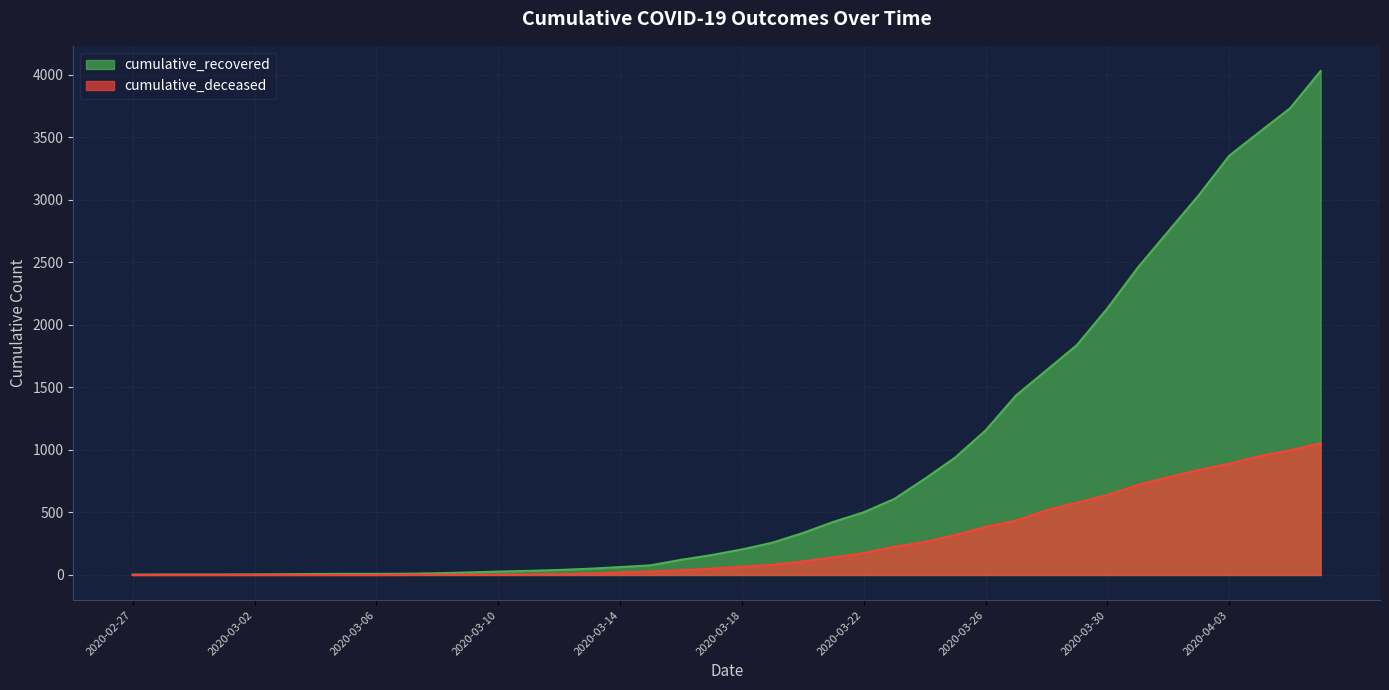

Reading left to right, list all the values displayed in this chart.

cumulative_recovered: 2020-02-27=3	2020-02-28=4	2020-02-29=4	2020-03-01=4	2020-03-02=5	2020-03-03=6	2020-03-04=8	2020-03-05=9	2020-03-06=9	2020-03-07=10	2020-03-08=14	2020-03-09=20	2020-03-10=27	2020-03-11=33	2020-03-12=40	2020-03-13=50	2020-03-14=63	2020-03-15=77	2020-03-16=121	2020-03-17=159	2020-03-18=204	2020-03-19=258	2020-03-20=335	2020-03-21=424	2020-03-22=501	2020-03-23=607	2020-03-24=768	2020-03-25=938	2020-03-26=1155	2020-03-27=1435	2020-03-28=1636	2020-03-29=1838	2020-03-30=2131	2020-03-31=2457	2020-04-01=2747	2020-04-02=3035	2020-04-03=3351	2020-04-04=3542	2020-04-05=3731	2020-04-06=4028
cumulative_deceased: 2020-02-27=0	2020-02-28=0	2020-02-29=0	2020-03-01=0	2020-03-02=0	2020-03-03=0	2020-03-04=0	2020-03-05=0	2020-03-06=0	2020-03-07=1	2020-03-08=2	2020-03-09=2	2020-03-10=2	2020-03-11=4	2020-03-12=6	2020-03-13=11	2020-03-14=20	2020-03-15=28	2020-03-16=37	2020-03-17=51	2020-03-18=65	2020-03-19=82	2020-03-20=108	2020-03-21=140	2020-03-22=175	2020-03-23=225	2020-03-24=263	2020-03-25=319	2020-03-26=384	2020-03-27=435	2020-03-28=517	2020-03-29=578	2020-03-30=639	2020-03-31=720	2020-04-01=781	2020-04-02=839	2020-04-03=890	2020-04-04=950	2020-04-05=996	2020-04-06=1054